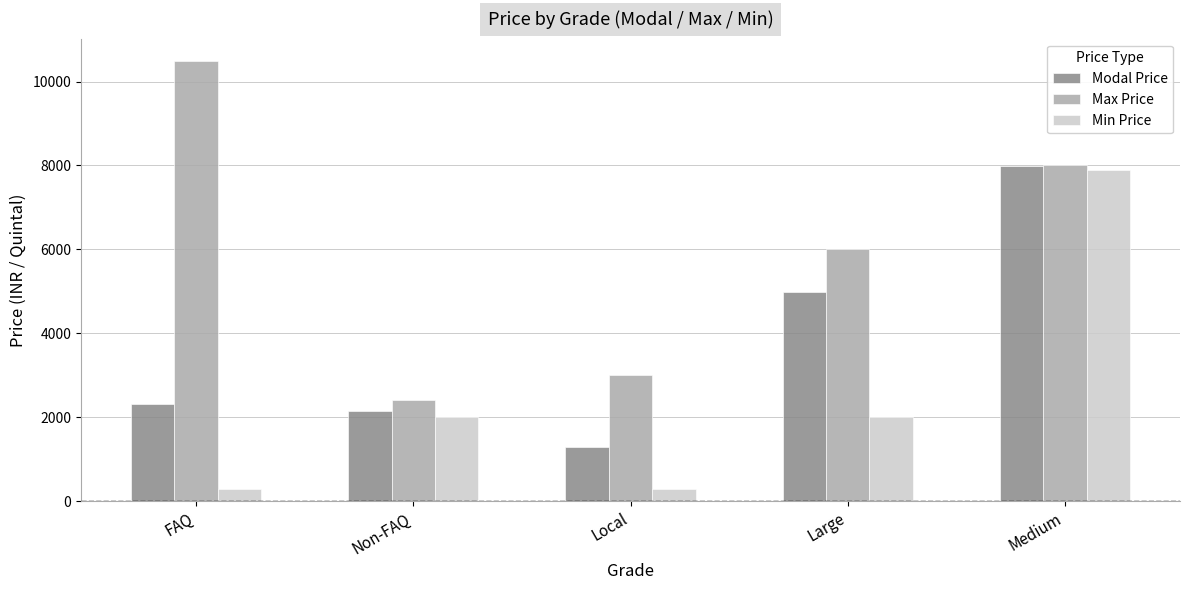

Reading left to right, what are all the values shown in this chart?

Modal Price: FAQ=2320	Non-FAQ=2150	Local=1300	Large=4975	Medium=7980
Max Price: FAQ=10500	Non-FAQ=2400	Local=3000	Large=6000	Medium=8000
Min Price: FAQ=300	Non-FAQ=2000	Local=300	Large=2000	Medium=7900